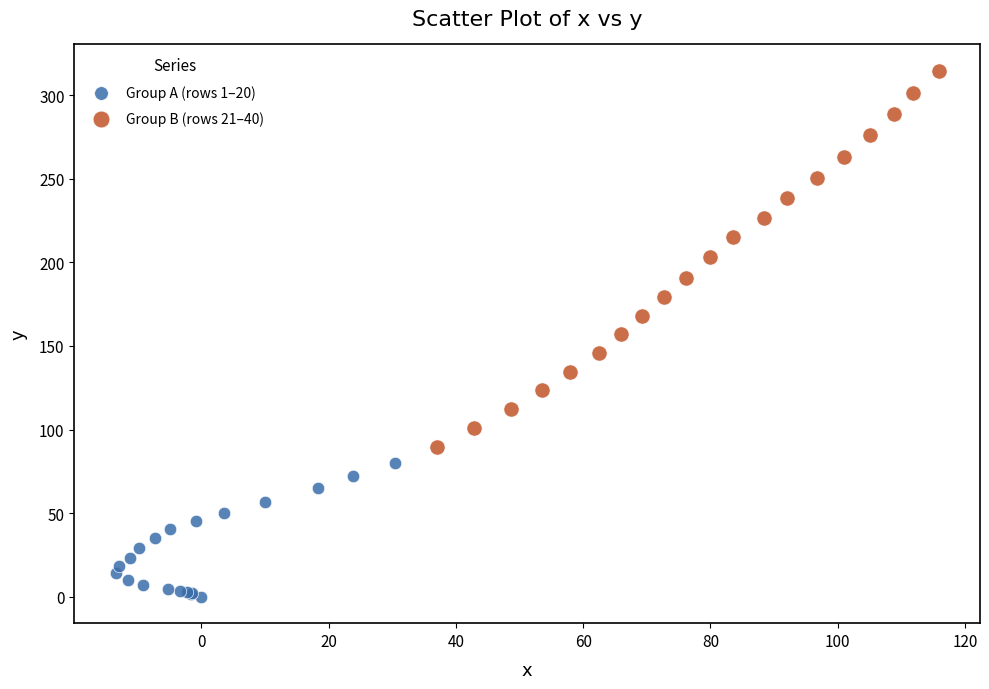

Which series reaches the minimum Y coordinate?

Group A (rows 1–20)